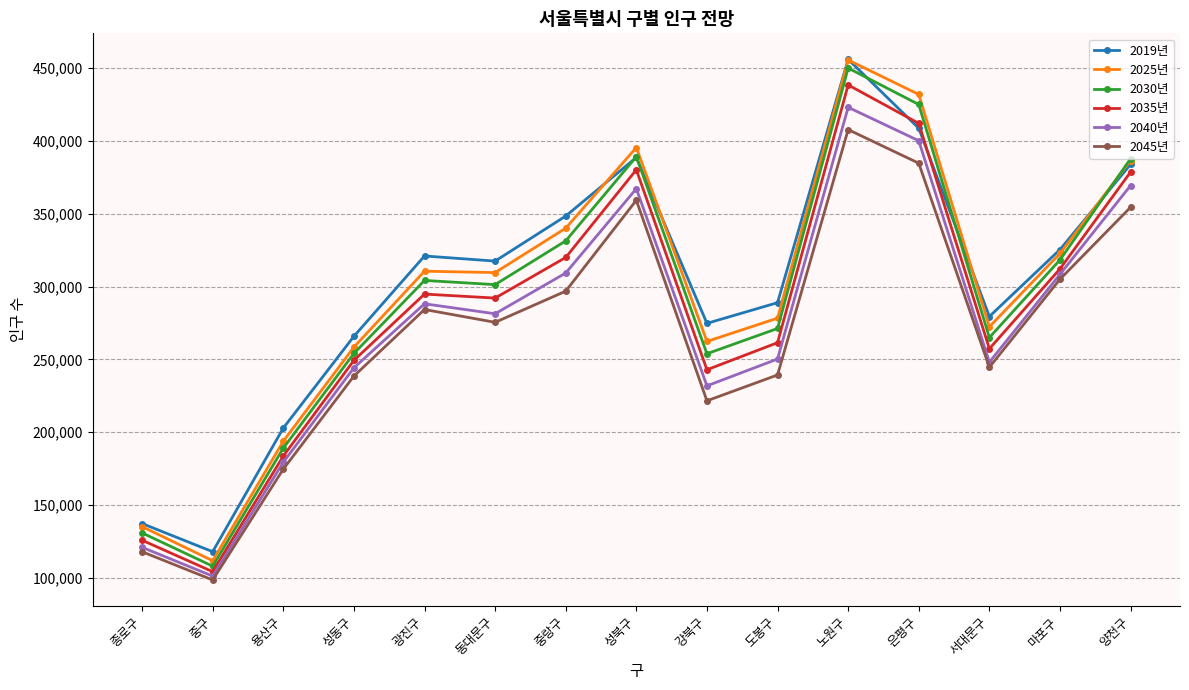

True or false: 2045년 and 2025년 intersect in this chart.

False